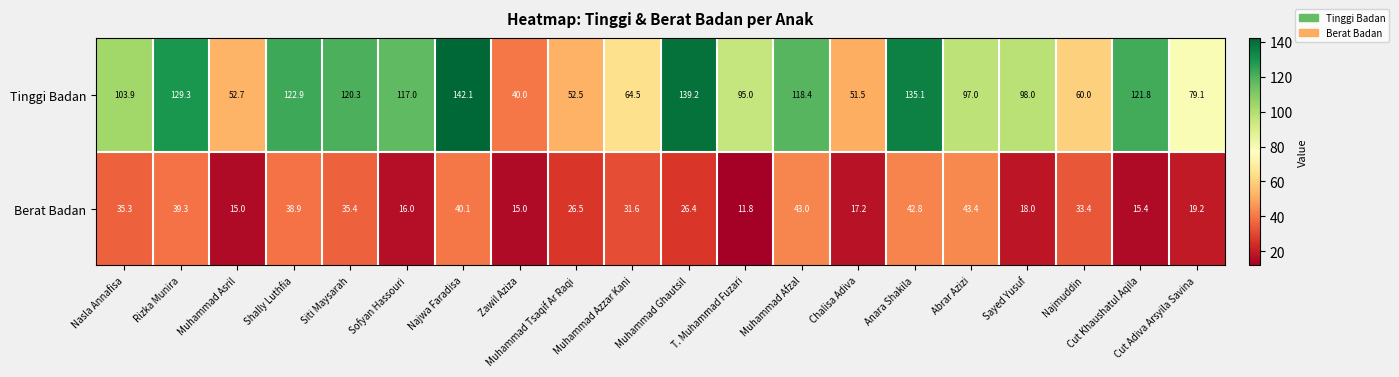

Between Chalisa Adiva and Cut Khaushatul Aqila, which series saw the biggest shift?

Tinggi Badan